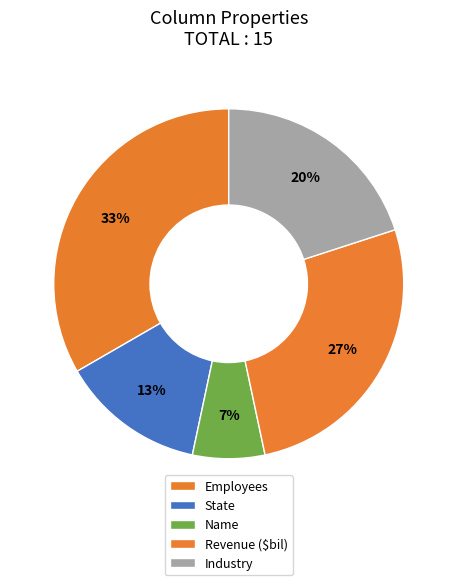

Does any single category account for the majority?

No